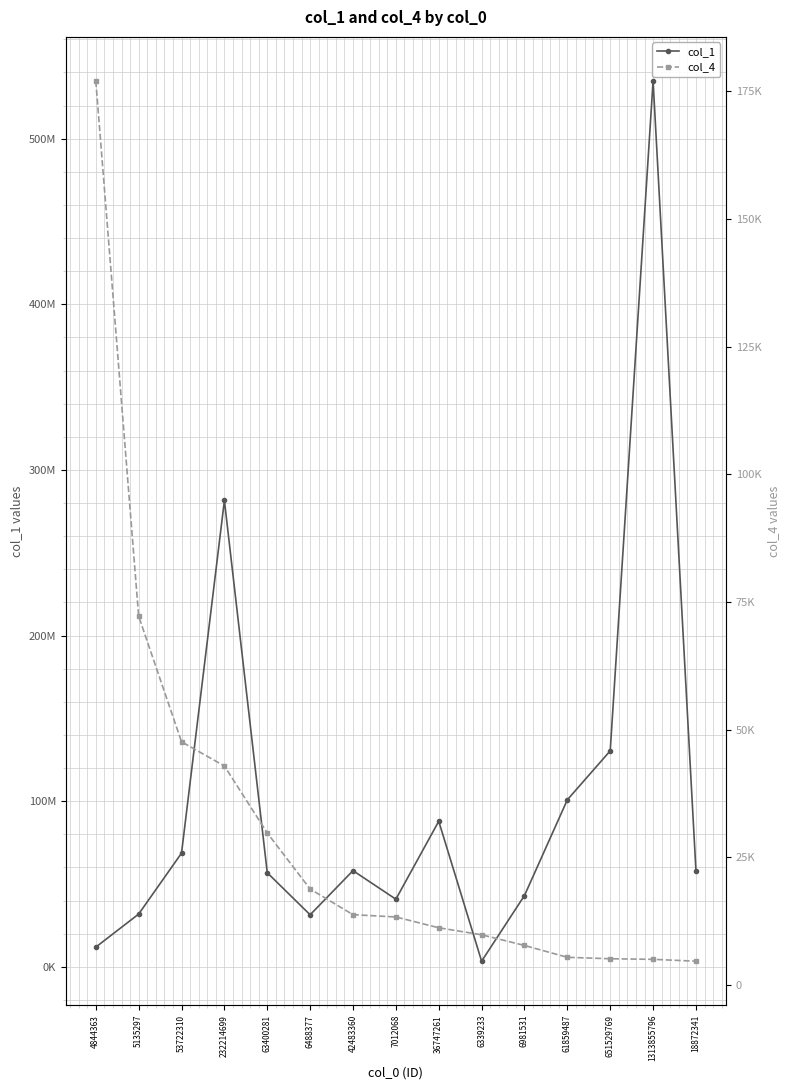

At which category does the chart reach its minimum across all series?

18872341